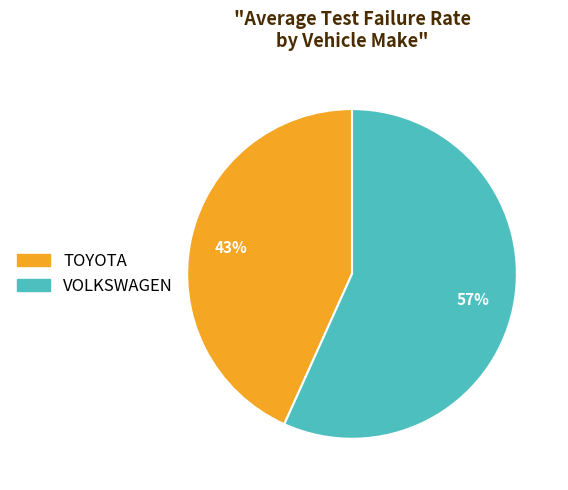

What is the ratio of the value at TOYOTA to the value at VOLKSWAGEN?

0.8